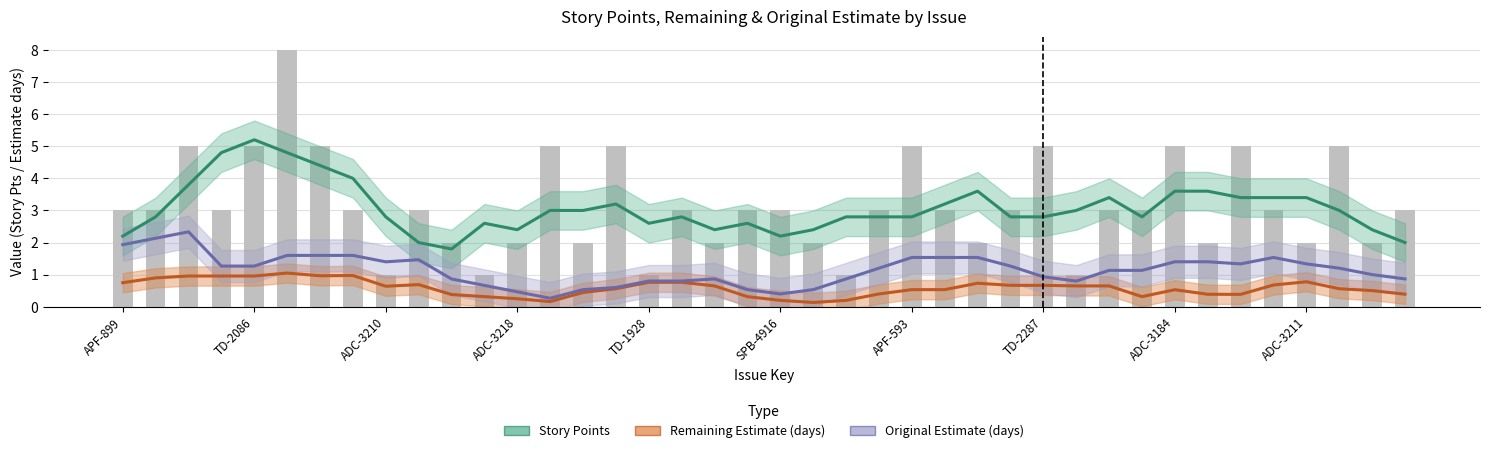

What is the difference between the maximum and minimum values in the Remaining Estimate (days) series?

0.9